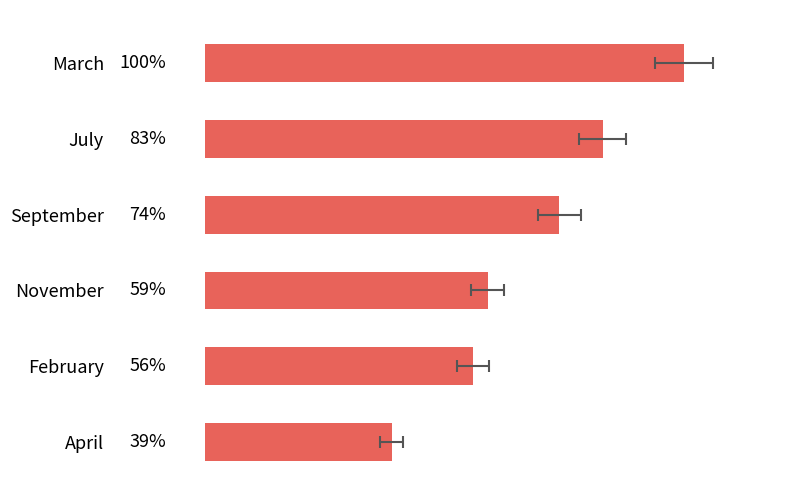

What is the ratio of the value at July to the value at November?

1.4